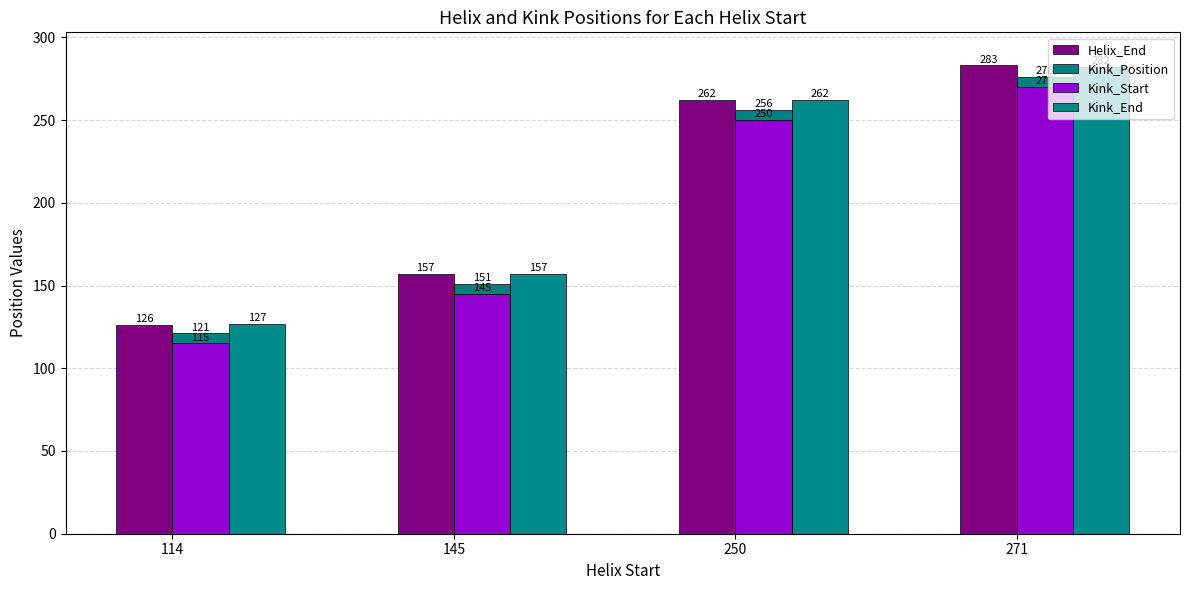

What is the highest value of the Kink_Position series?

276